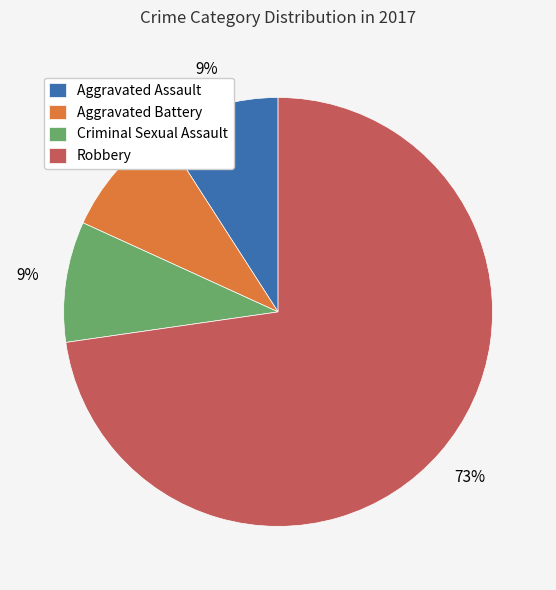

What percentage is the Aggravated Battery slice, to the nearest percent?

9%